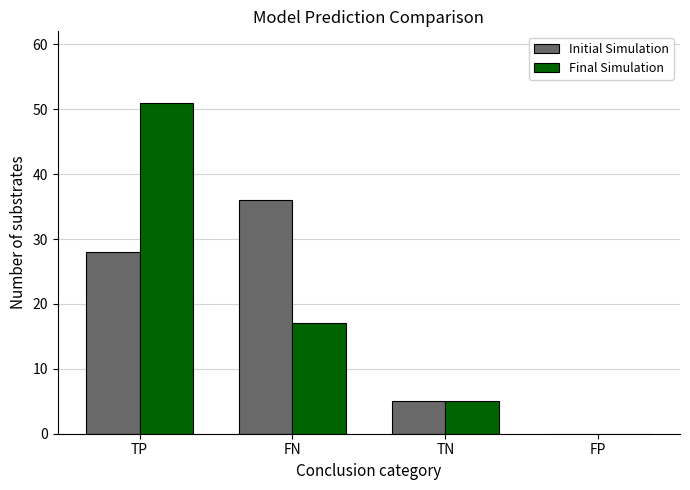

True or false: Initial Simulation has a value of 15 at FP.

False